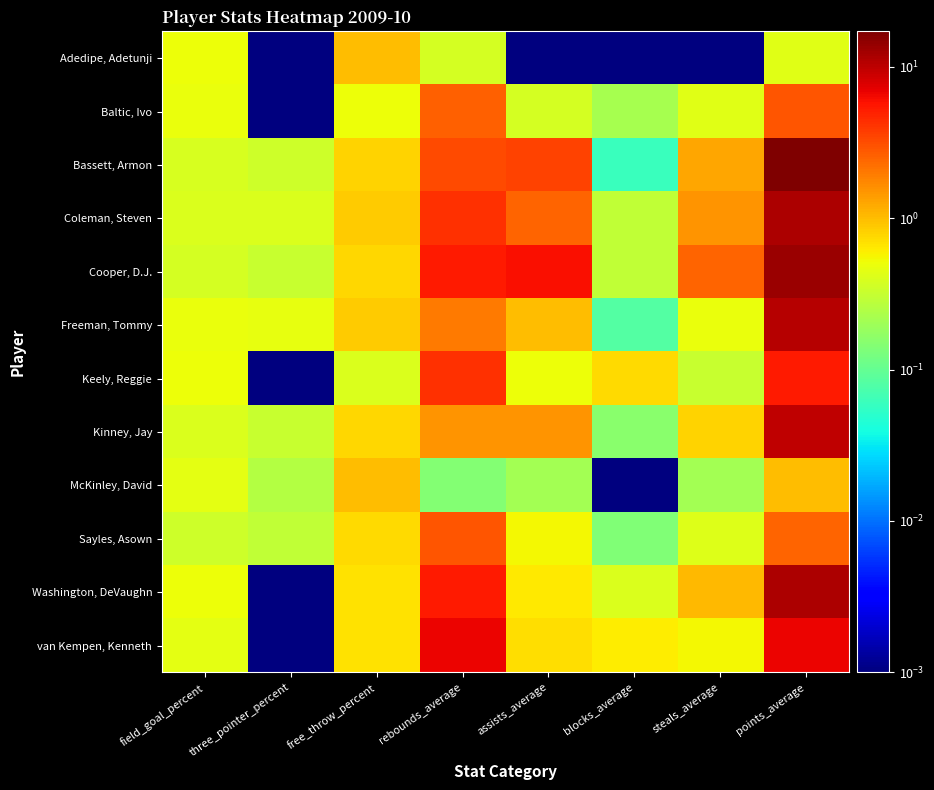

Reading left to right, transcribe all the data shown in this chart.

Adedipe, Adetunji: field_goal_percent=0.5	three_pointer_percent=0.0	free_throw_percent=1.0	rebounds_average=0.4	assists_average=0.0	blocks_average=0.0	steals_average=0.0	points_average=0.4
Baltic, Ivo: field_goal_percent=0.5	three_pointer_percent=0.0	free_throw_percent=0.5	rebounds_average=2.6	assists_average=0.4	blocks_average=0.2	steals_average=0.4	points_average=2.9
Bassett, Armon: field_goal_percent=0.4	three_pointer_percent=0.3	free_throw_percent=0.8	rebounds_average=3.3	assists_average=3.5	blocks_average=0.1	steals_average=1.2	points_average=17.1
Coleman, Steven: field_goal_percent=0.4	three_pointer_percent=0.4	free_throw_percent=0.8	rebounds_average=4.2	assists_average=2.5	blocks_average=0.3	steals_average=1.5	points_average=11.3
Cooper, D.J.: field_goal_percent=0.4	three_pointer_percent=0.3	free_throw_percent=0.8	rebounds_average=5.4	assists_average=5.9	blocks_average=0.3	steals_average=2.5	points_average=13.5
Freeman, Tommy: field_goal_percent=0.5	three_pointer_percent=0.5	free_throw_percent=0.9	rebounds_average=2.0	assists_average=1.0	blocks_average=0.1	steals_average=0.5	points_average=10.5
Keely, Reggie: field_goal_percent=0.5	three_pointer_percent=0.0	free_throw_percent=0.4	rebounds_average=4.3	assists_average=0.5	blocks_average=0.7	steals_average=0.3	points_average=5.4
Kinney, Jay: field_goal_percent=0.4	three_pointer_percent=0.3	free_throw_percent=0.8	rebounds_average=1.5	assists_average=1.5	blocks_average=0.2	steals_average=0.8	points_average=9.7
McKinley, David: field_goal_percent=0.5	three_pointer_percent=0.2	free_throw_percent=1.0	rebounds_average=0.1	assists_average=0.2	blocks_average=0.0	steals_average=0.2	points_average=1.0
Sayles, Asown: field_goal_percent=0.3	three_pointer_percent=0.3	free_throw_percent=0.7	rebounds_average=2.9	assists_average=0.6	blocks_average=0.1	steals_average=0.4	points_average=2.5
Washington, DeVaughn: field_goal_percent=0.5	three_pointer_percent=0.0	free_throw_percent=0.7	rebounds_average=5.4	assists_average=0.6	blocks_average=0.4	steals_average=1.0	points_average=11.3
van Kempen, Kenneth: field_goal_percent=0.5	three_pointer_percent=0.0	free_throw_percent=0.7	rebounds_average=6.7	assists_average=0.7	blocks_average=0.6	steals_average=0.5	points_average=6.8